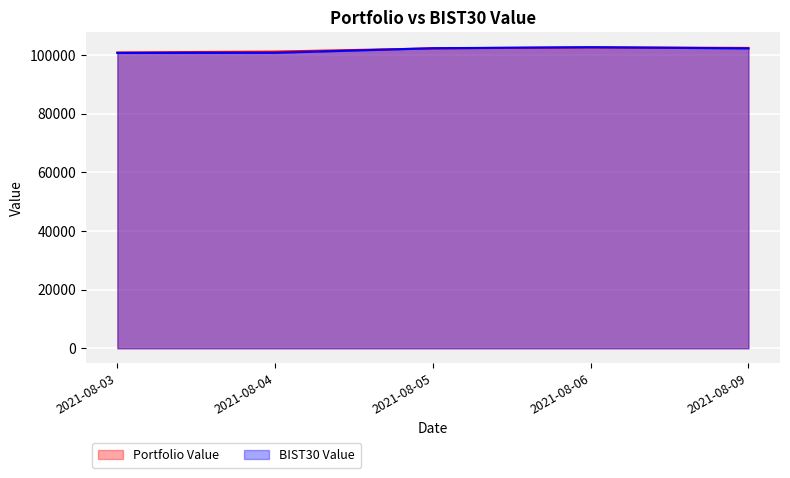

What is the spread (max minus min) of values at 2021-08-05?

59.1